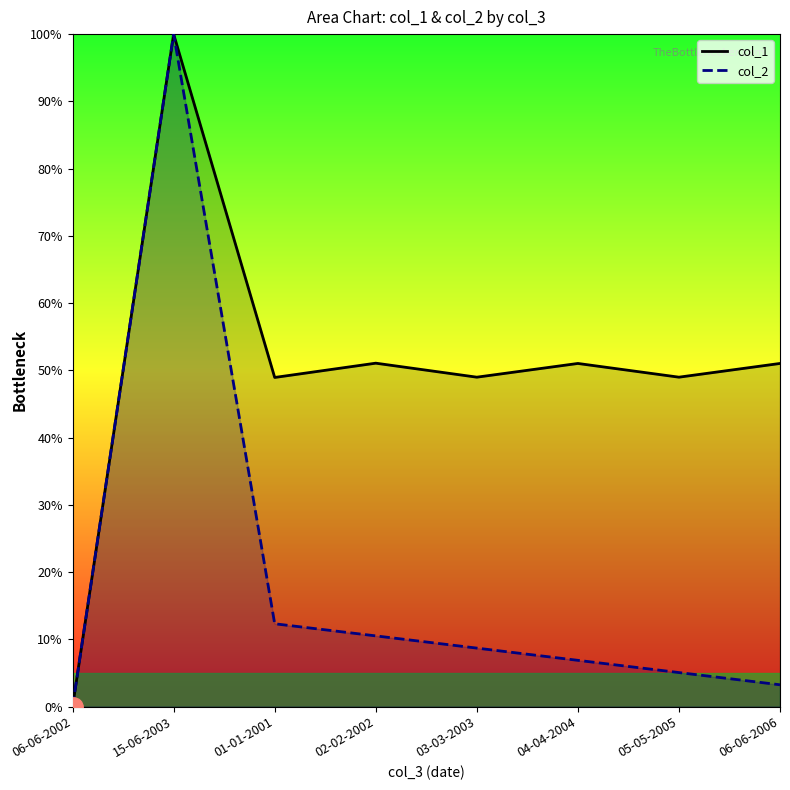

List the series in order of their overall mean, highest first.

col_1, col_2